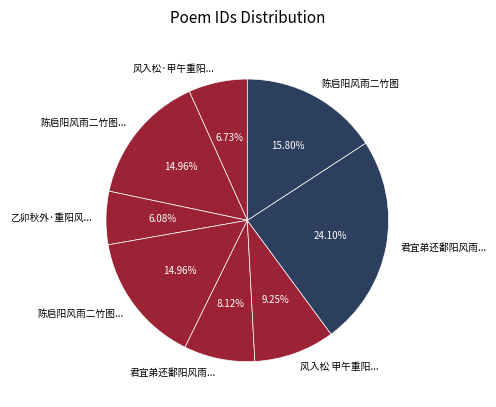

How many slices are in this pie chart?

8